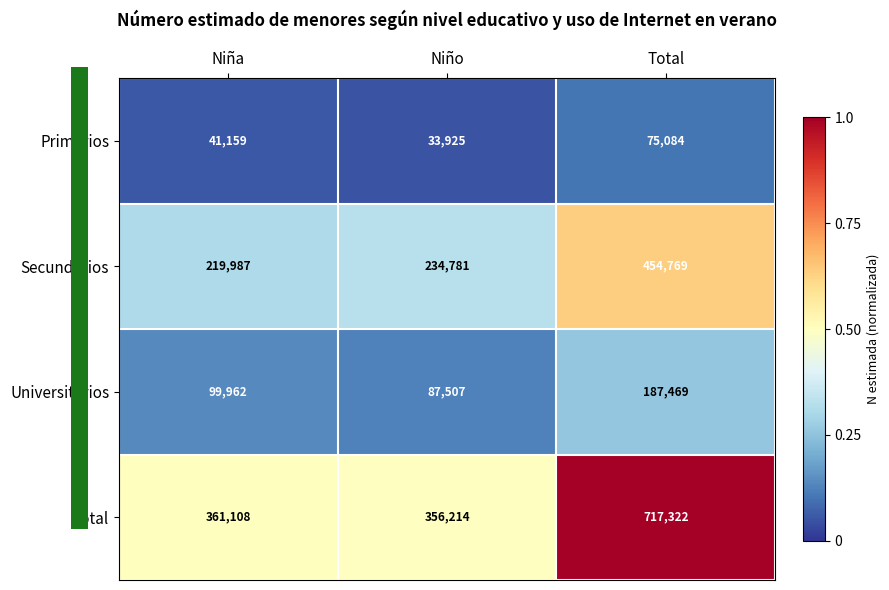

Reading left to right, list all the values displayed in this chart.

Primarios: Niña=41159	Niño=33925	Total=75084
Secundarios: Niña=219987	Niño=234781	Total=454769
Universitarios: Niña=99962	Niño=87507	Total=187469
Total: Niña=361108	Niño=356214	Total=717322